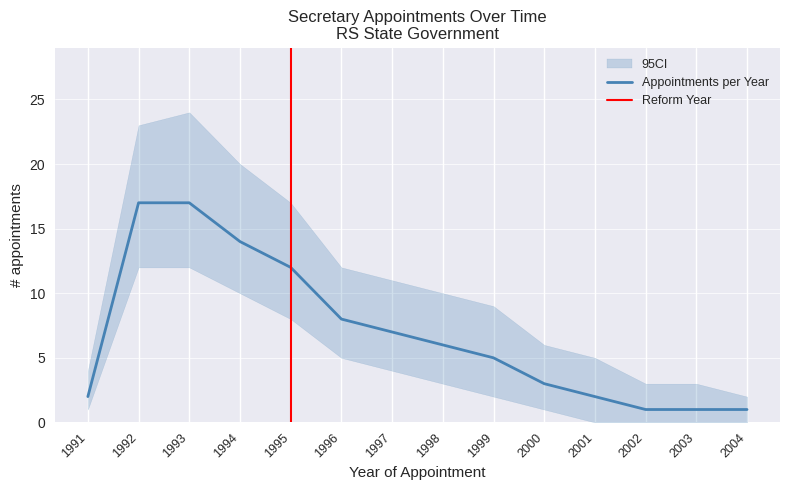

Rank the categories by value from highest to lowest.

1992, 1993, 1994, 1995, 1996, 1997, 1998, 1999, 2000, 1991, 2001, 2002, 2003, 2004